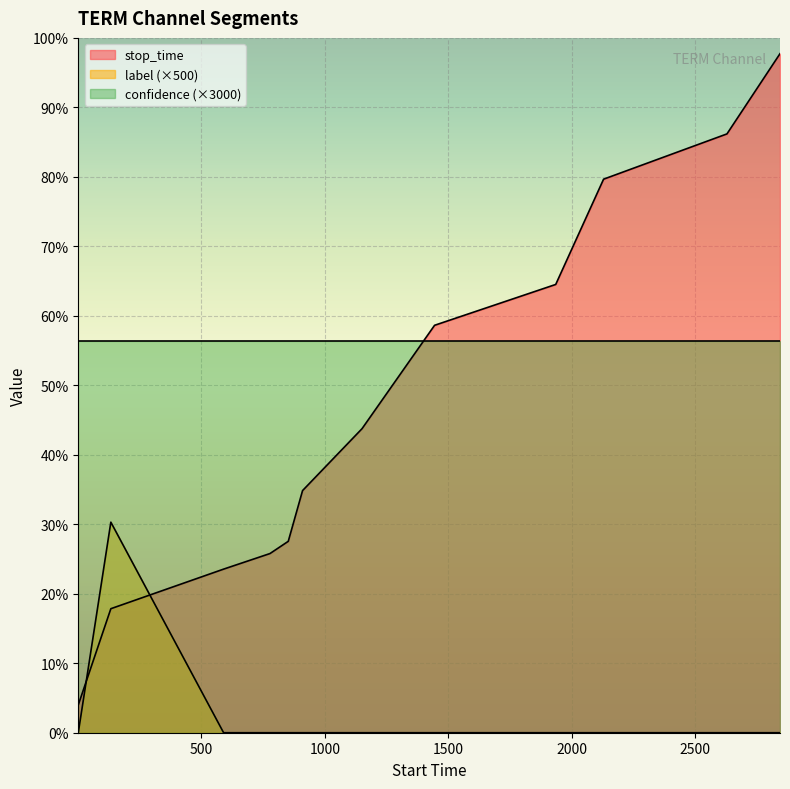

What is the sum of all label values?

1000